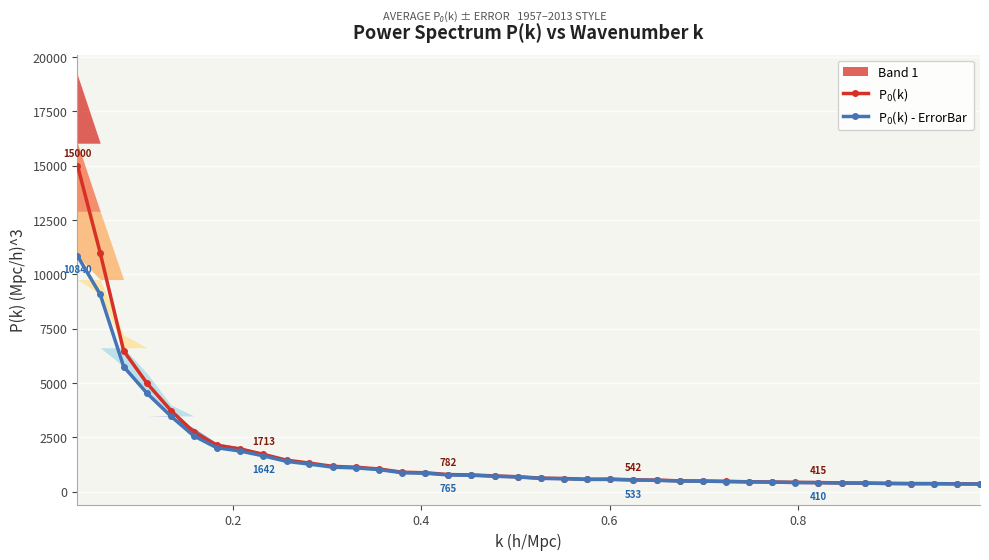

What is the average value of the P$_0$(k) series?

1742.2